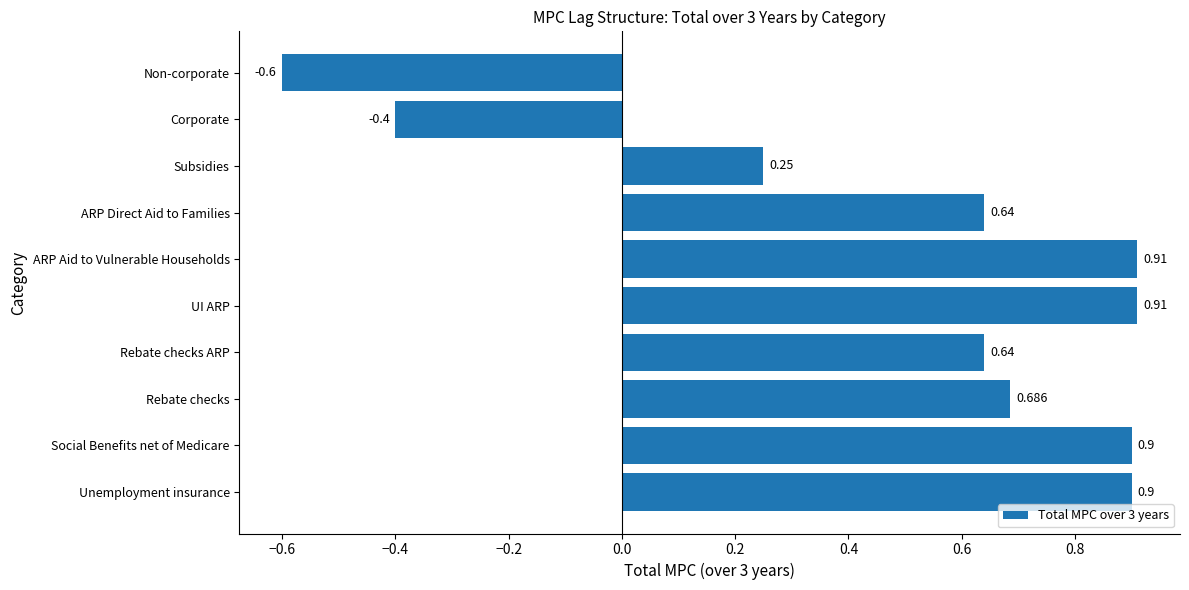

How many bars are there in total?

10